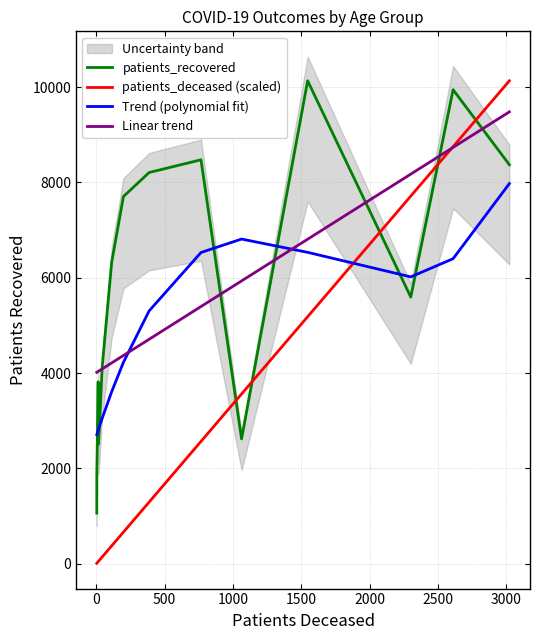

What are all the series names shown in the legend?

patients_recovered, patients_deceased (scaled), Trend (polynomial fit), Linear trend